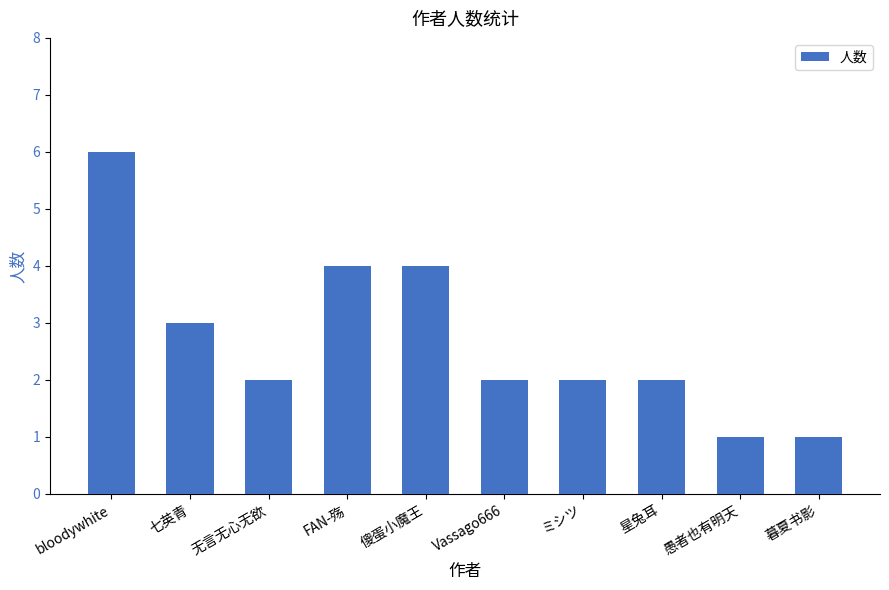

Reading left to right, what are all the values shown in this chart?

6	3	2	4	4	2	2	2	1	1